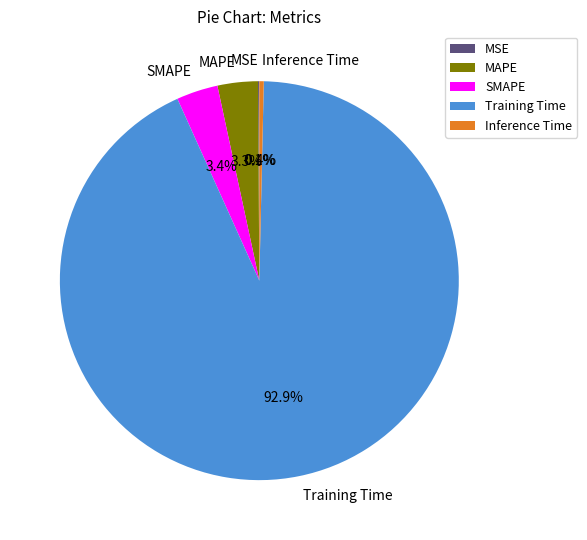

To the nearest percent, what is the average slice percentage?

20%